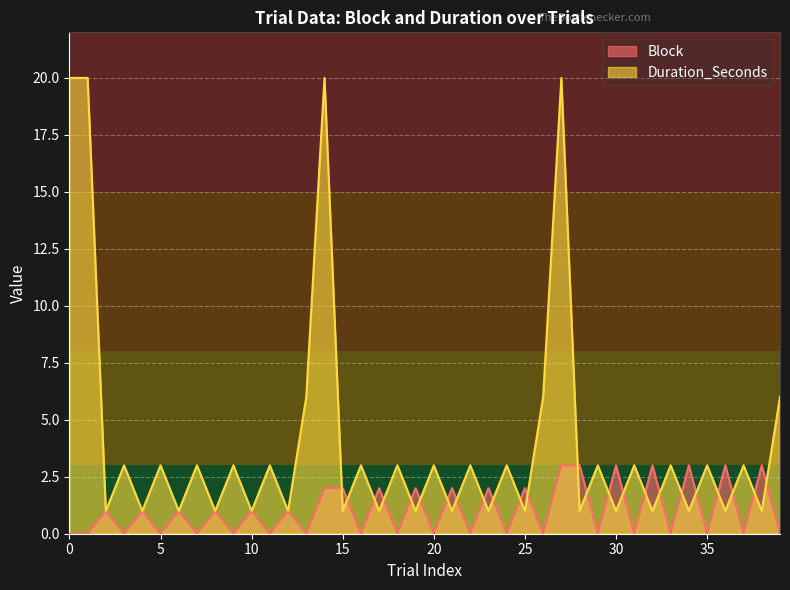

True or false: Duration_Seconds has a value of 1 at 8.

True